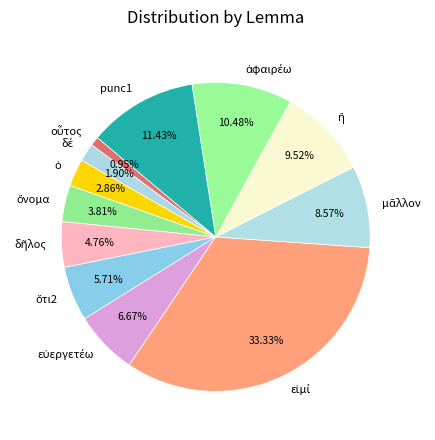

Does any single category account for the majority?

No